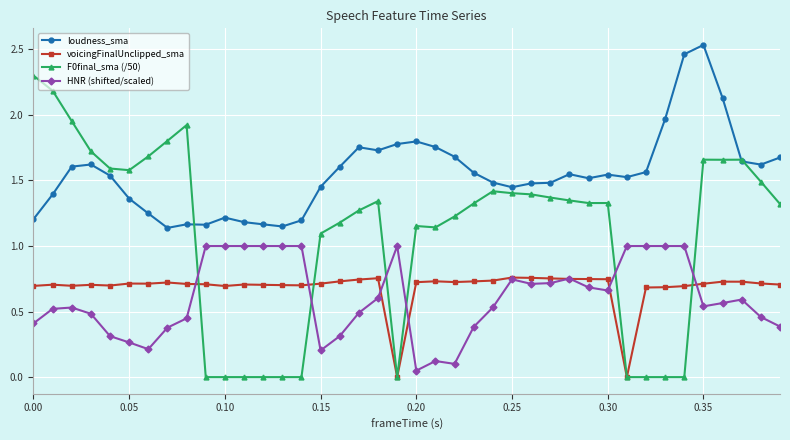

True or false: voicingFinalUnclipped_sma and loudness_sma cross at least once.

False